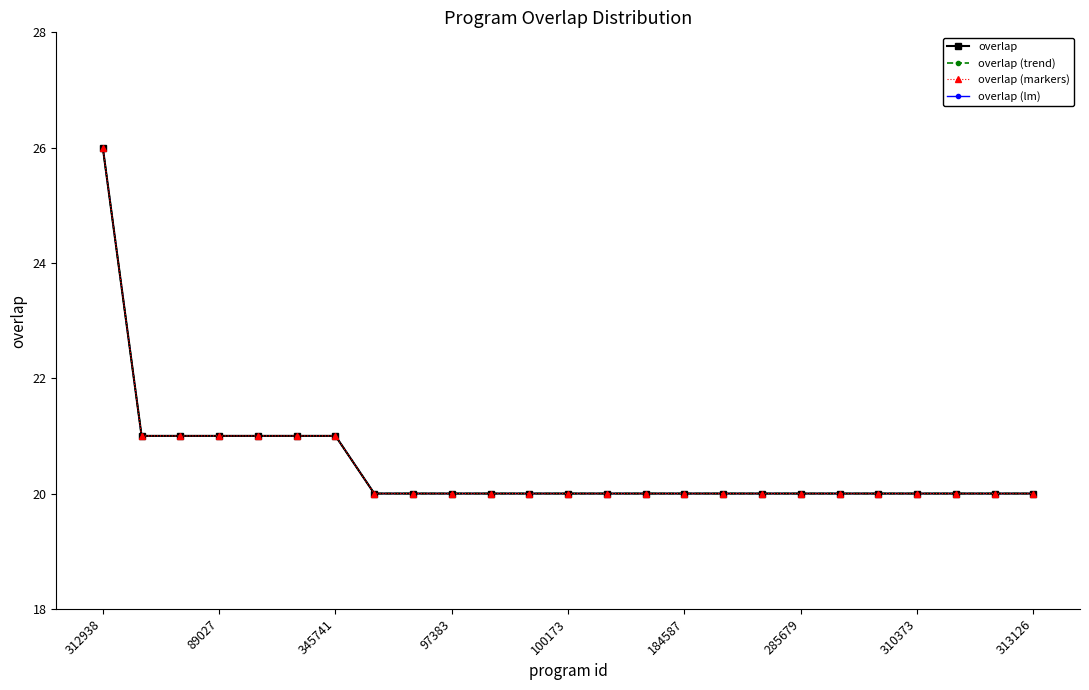

Which series has the largest range (max minus min)?

overlap